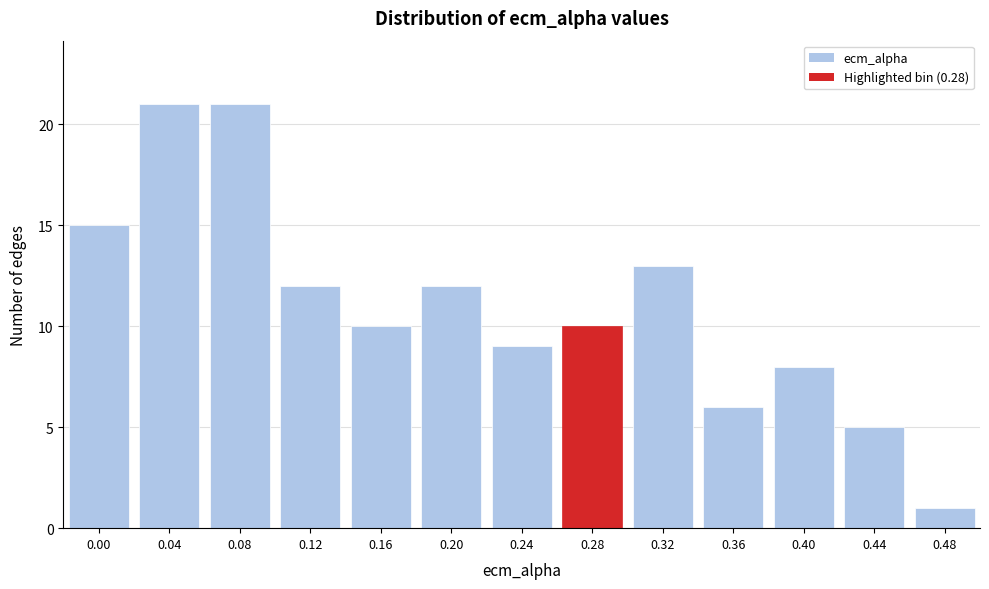

Reading left to right, transcribe all the data shown in this chart.

15	21	21	12	10	12	9	10	13	6	8	5	1